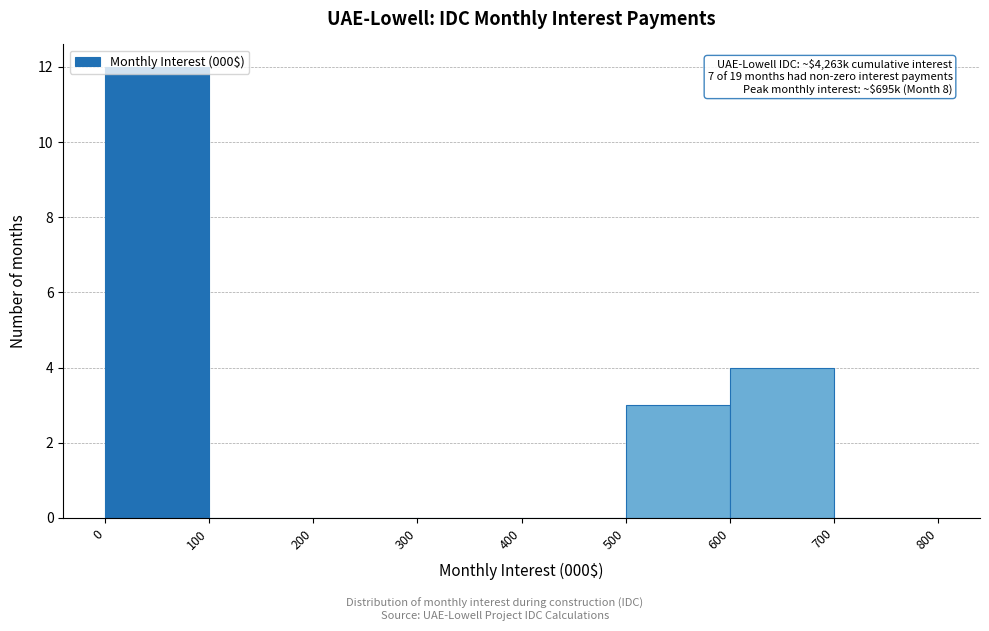

Which range on the x-axis has the tallest bar?

0 to 100